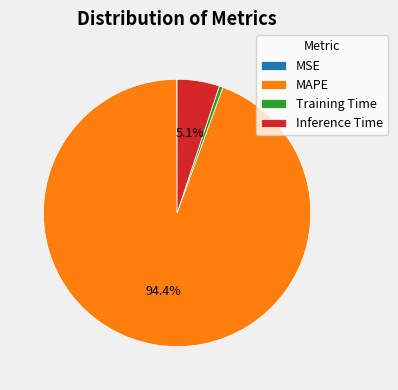

Which has a higher value, MAPE or Inference Time?

MAPE